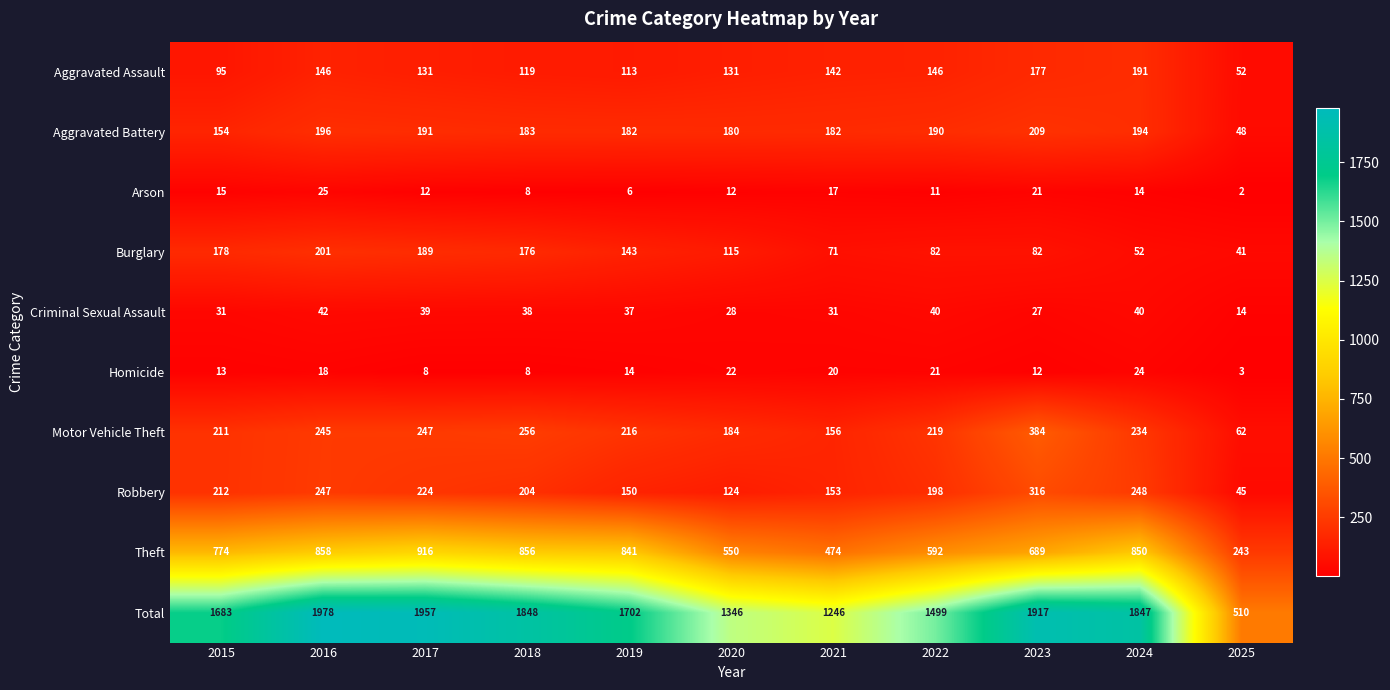

What is the difference between the highest and lowest values at 2024?

1833